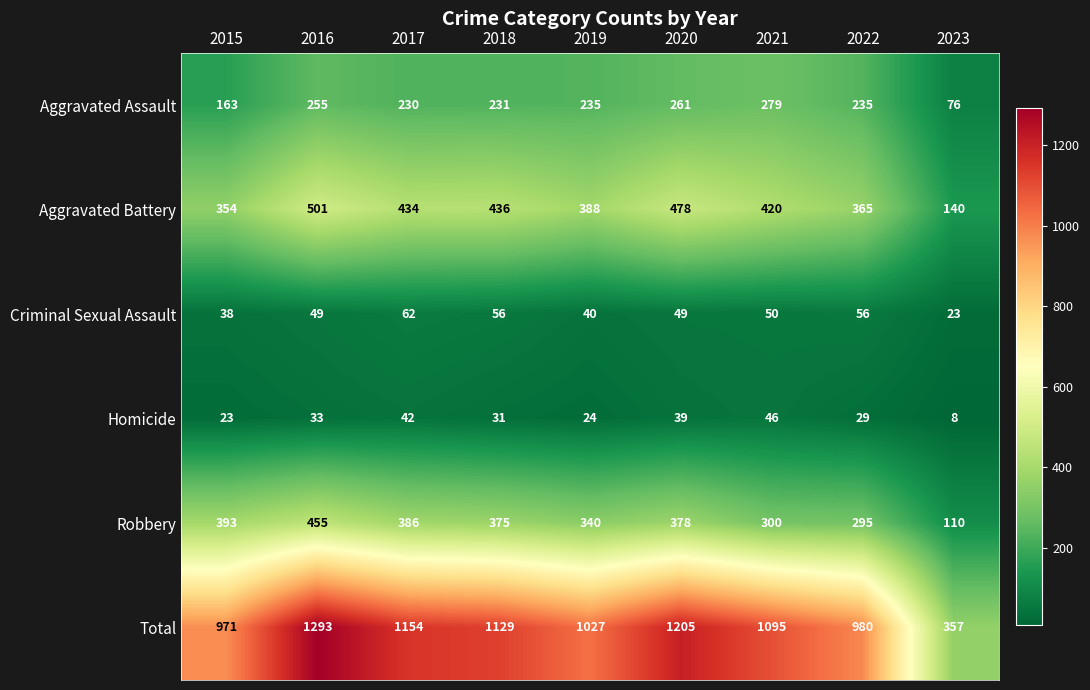

At which label is Homicide closest to 27?

2022